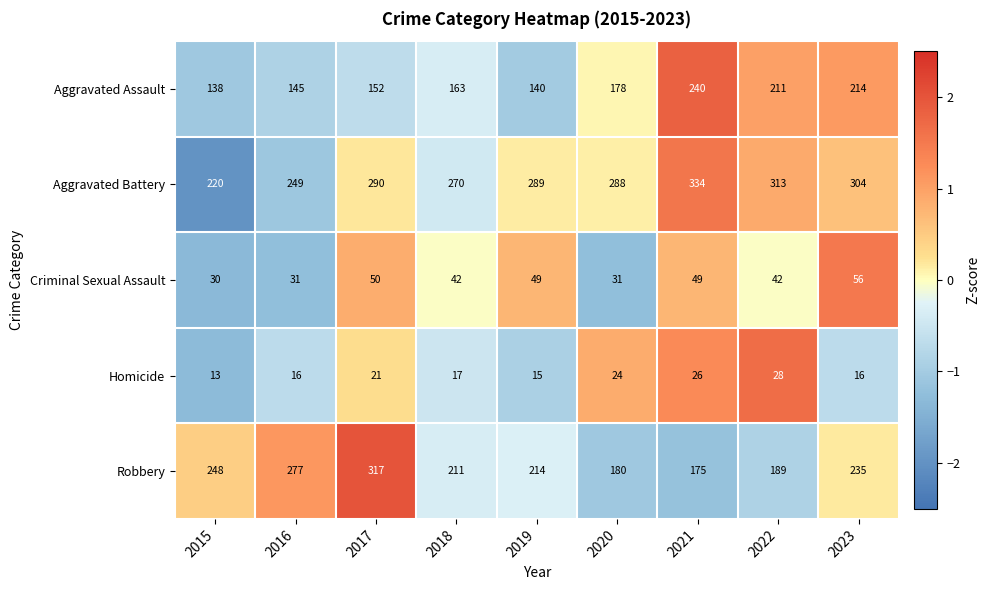

Which series has the largest total across all categories?

Aggravated Battery